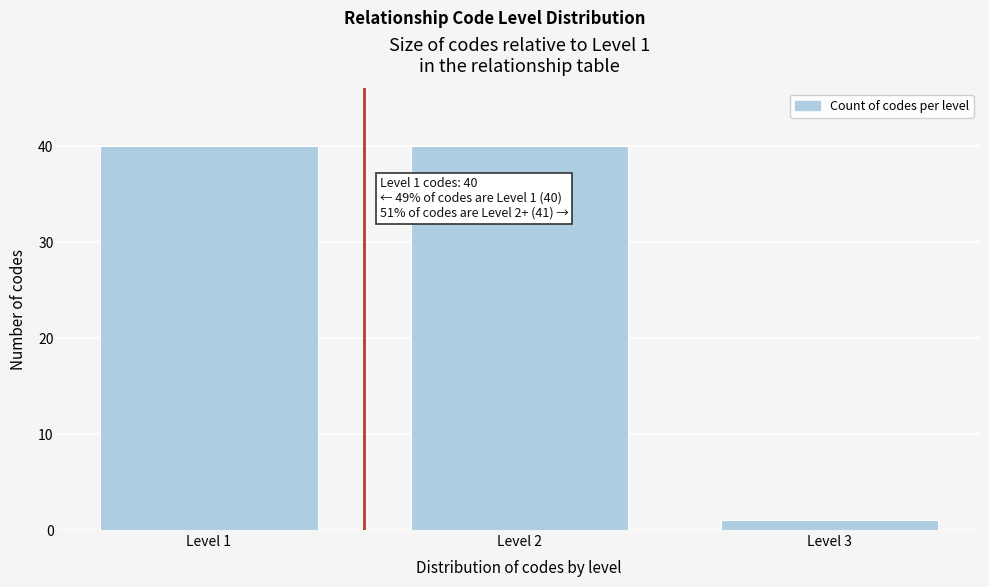

Reading left to right, what are all the values shown in this chart?

Level 1=40	Level 2=40	Level 3=1